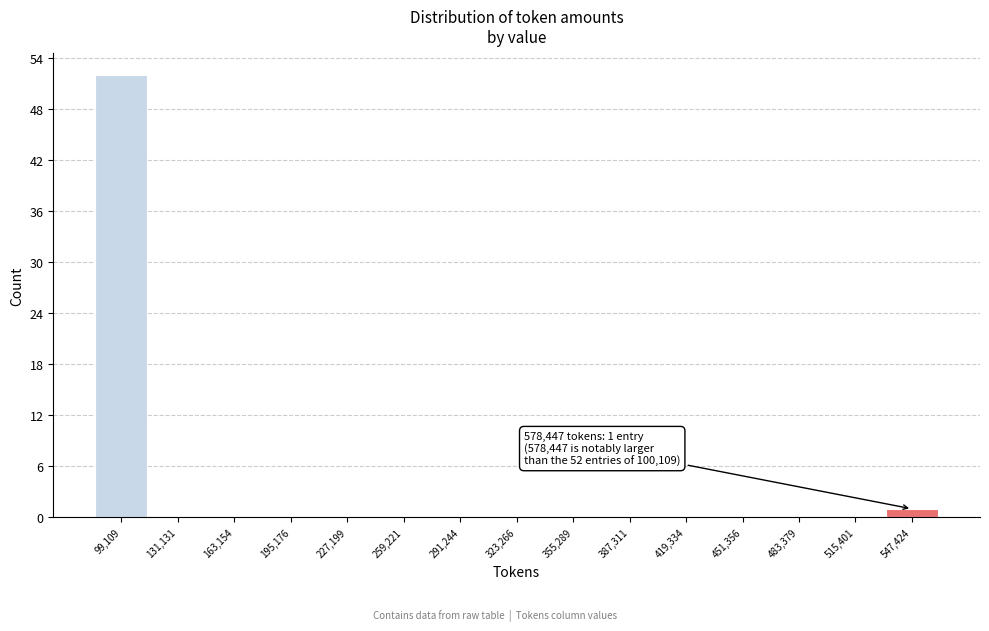

Reading left to right, extract all data points from this chart.

99,109=52	131,131=0	163,154=0	195,176=0	227,199=0	259,221=0	291,244=0	323,266=0	355,289=0	387,311=0	419,334=0	451,356=0	483,379=0	515,401=0	547,424=1